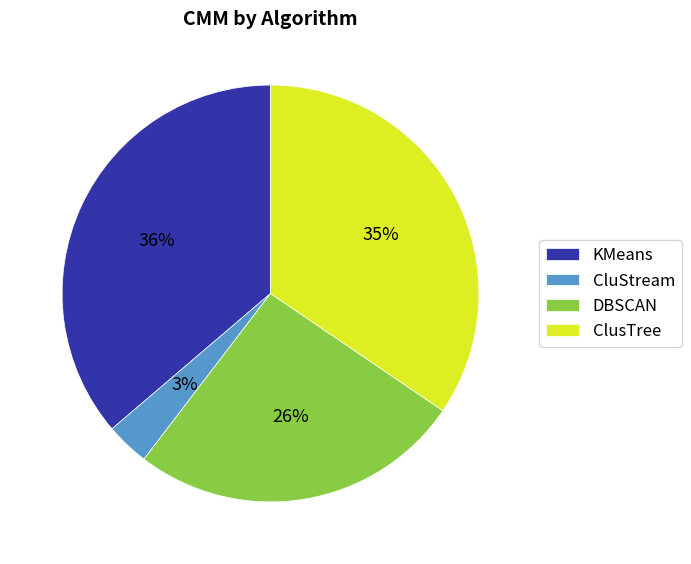

Which has a higher value, CluStream or DBSCAN?

DBSCAN